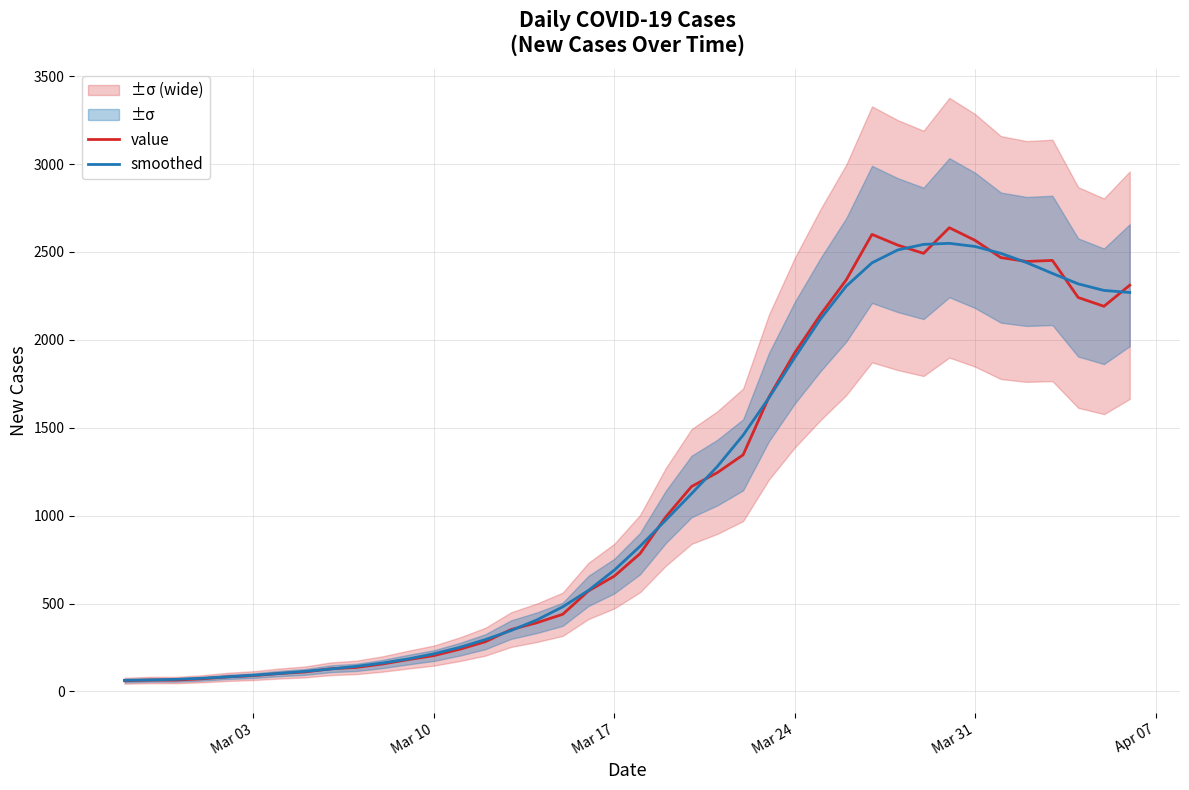

The value of smoothed at 13 is 151.9. True or false?

False